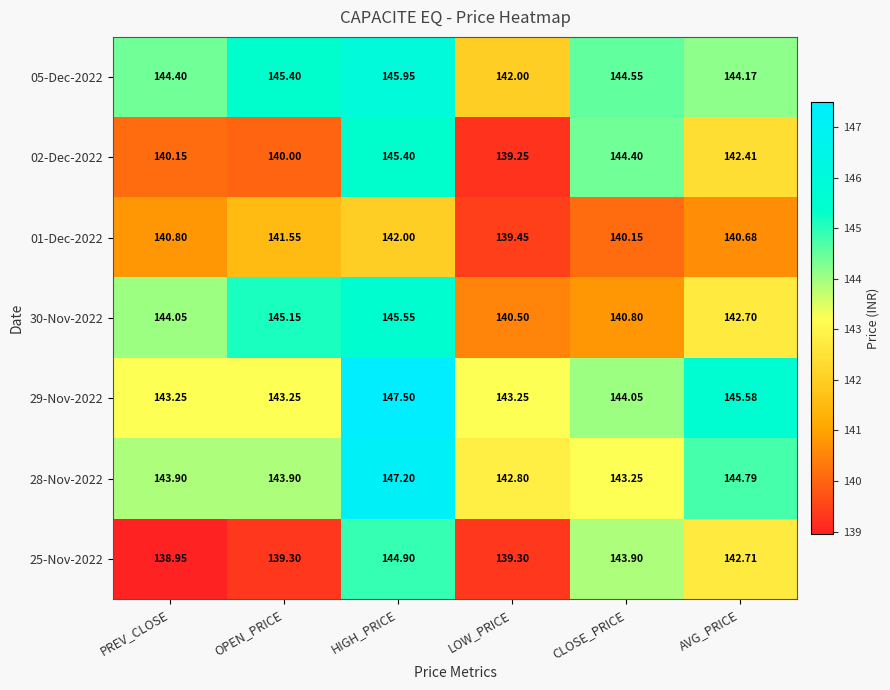

Rank the categories by 30-Nov-2022 value from lowest to highest.

LOW_PRICE, CLOSE_PRICE, AVG_PRICE, PREV_CLOSE, OPEN_PRICE, HIGH_PRICE